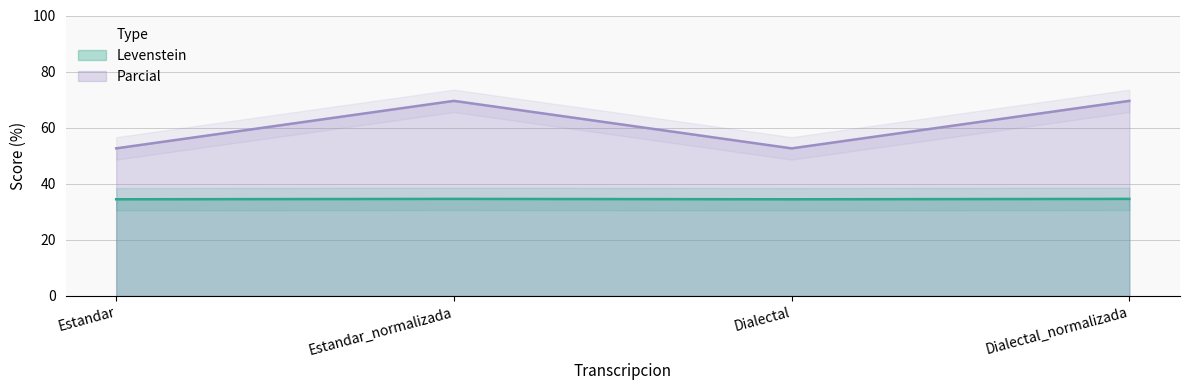

Does the chart have visible grid lines?

Yes